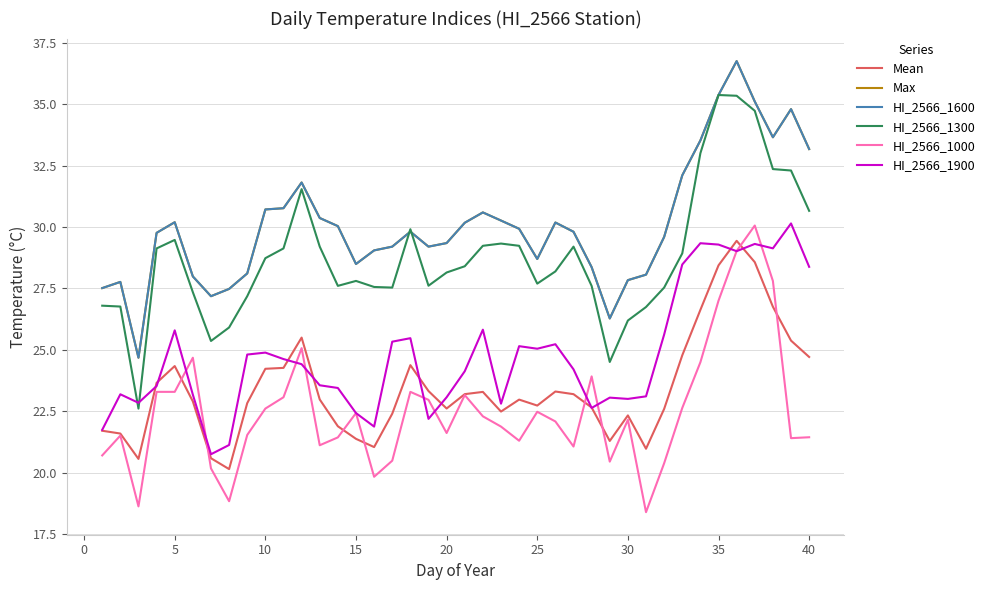

How many lines are shown in the chart?

6